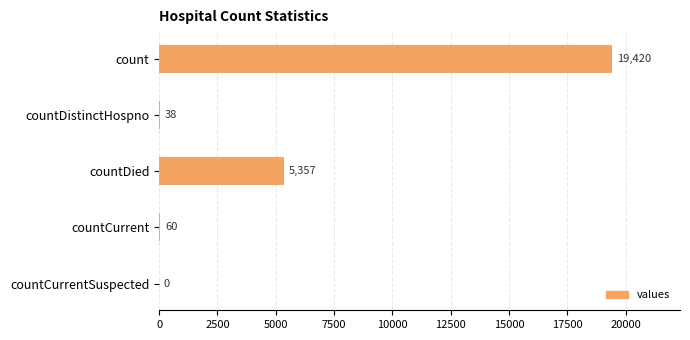

Reading top to bottom, extract all data points from this chart.

count=19420	countDistinctHospno=38	countDied=5357	countCurrent=60	countCurrentSuspected=0